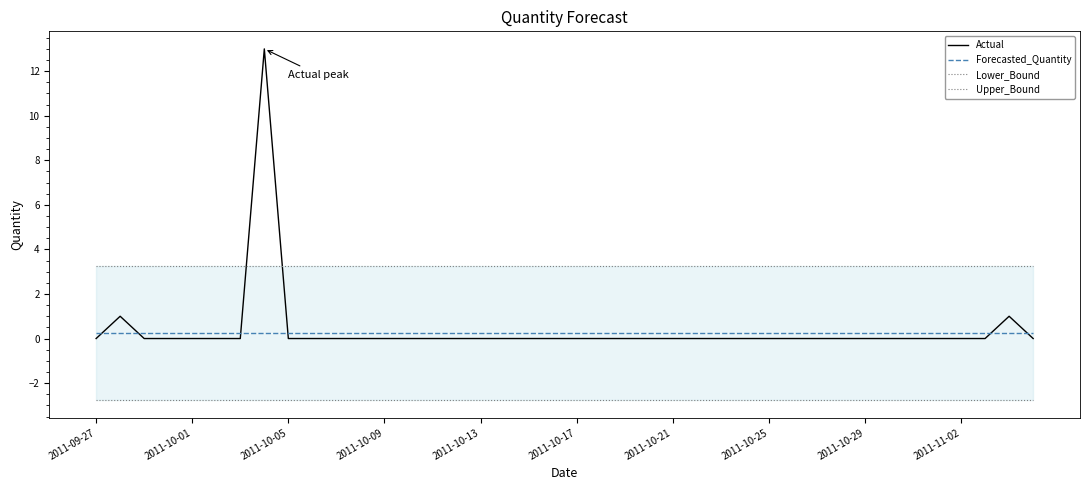

What is the minimum value for Lower_Bound?

-2.8